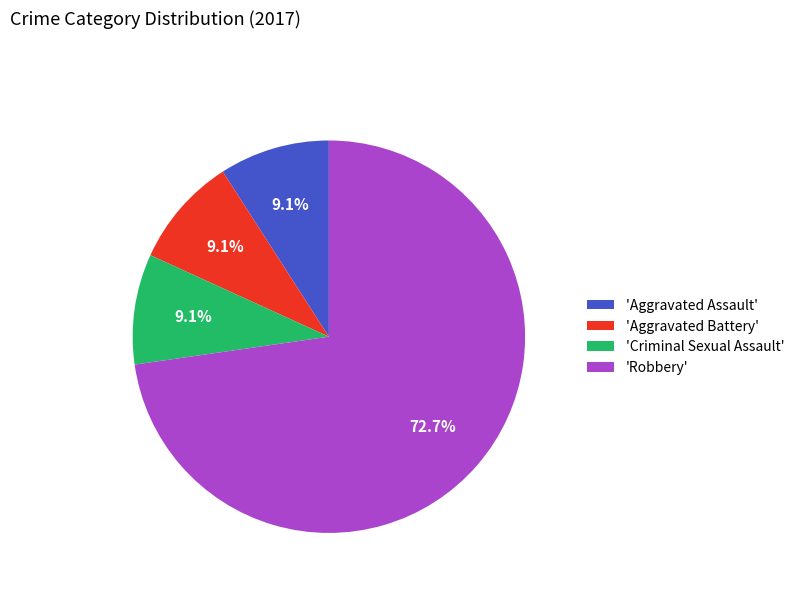

What is the majority slice?

'Robbery'